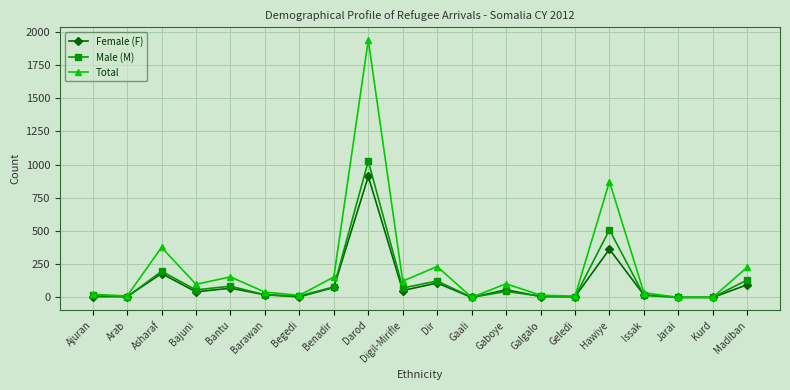

What is the value of the Female (F) point at the 14th from the left?

7